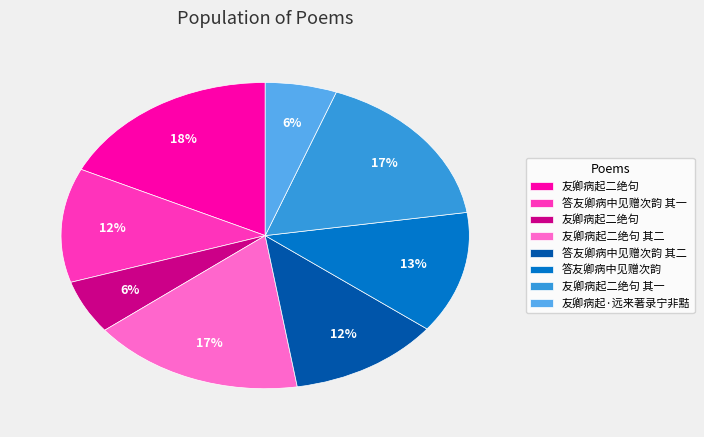

Does any single category account for the majority?

No